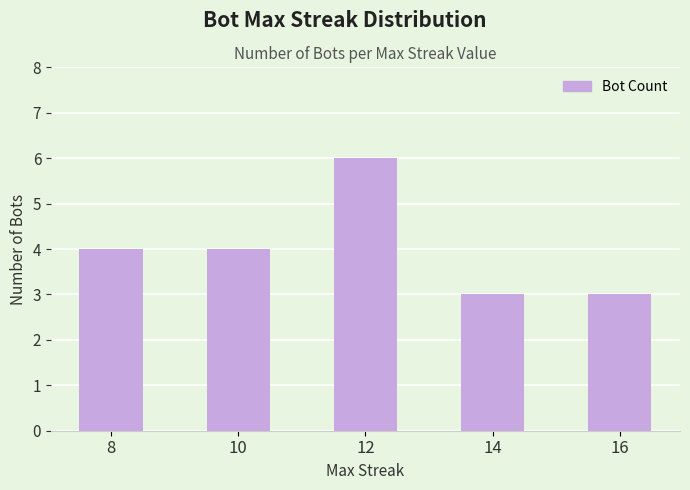

What is the value of the 5th bar from the left?

3